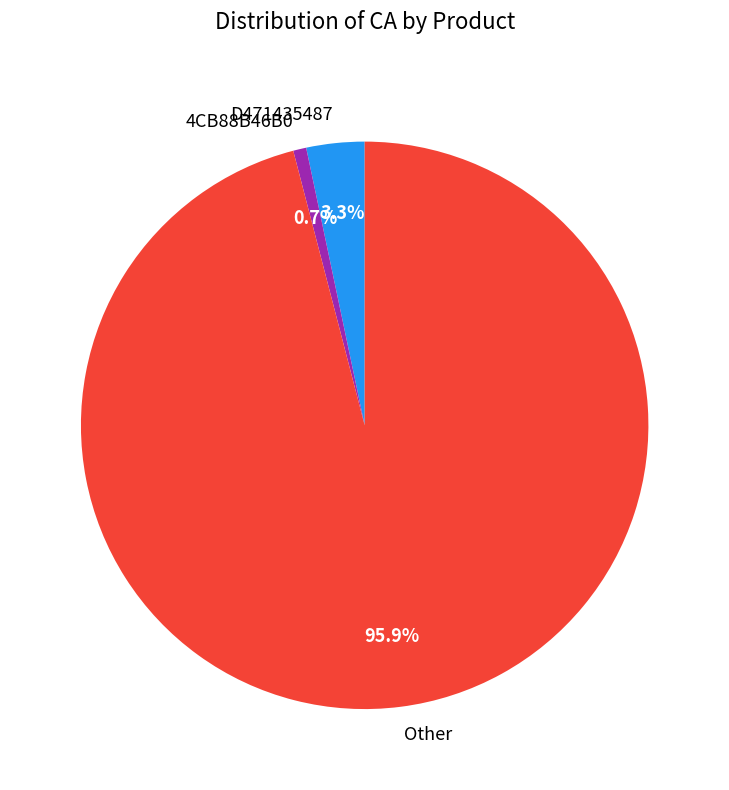

What is the total percentage of 4CB88B46B0 and Other?

96.7%